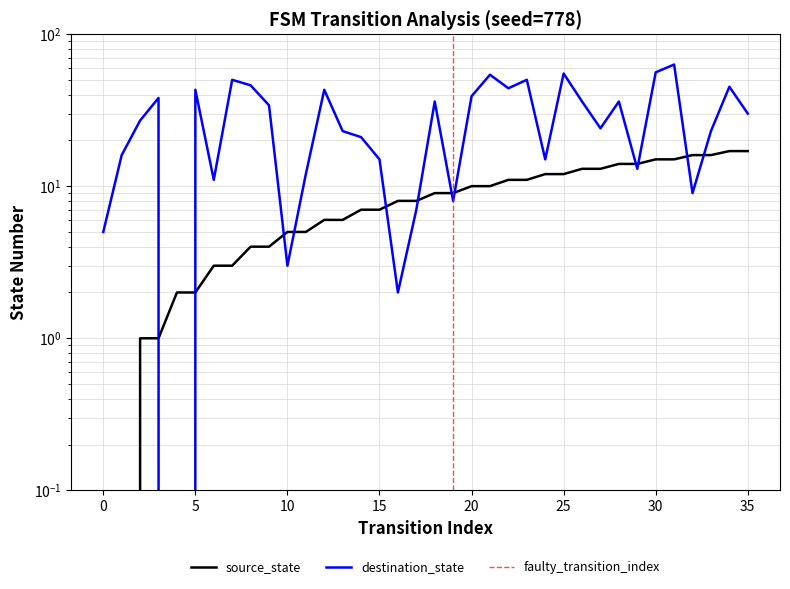

True or false: source_state has more than 0 points higher than both neighbors.

False